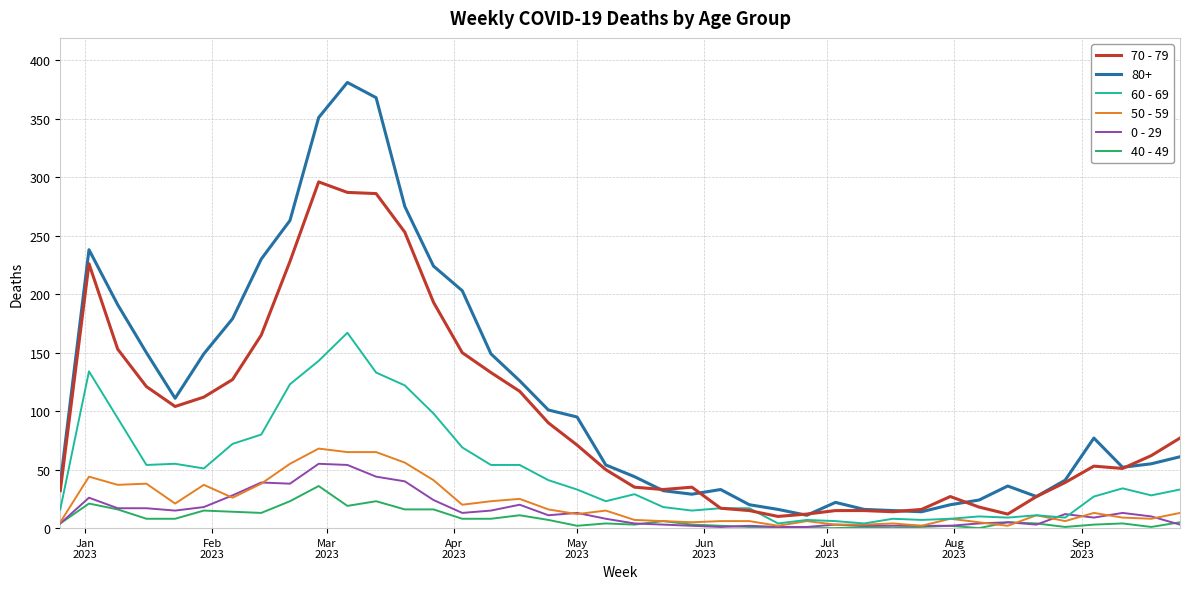

What is the difference between the maximum and minimum values in the 50 - 59 series?

66